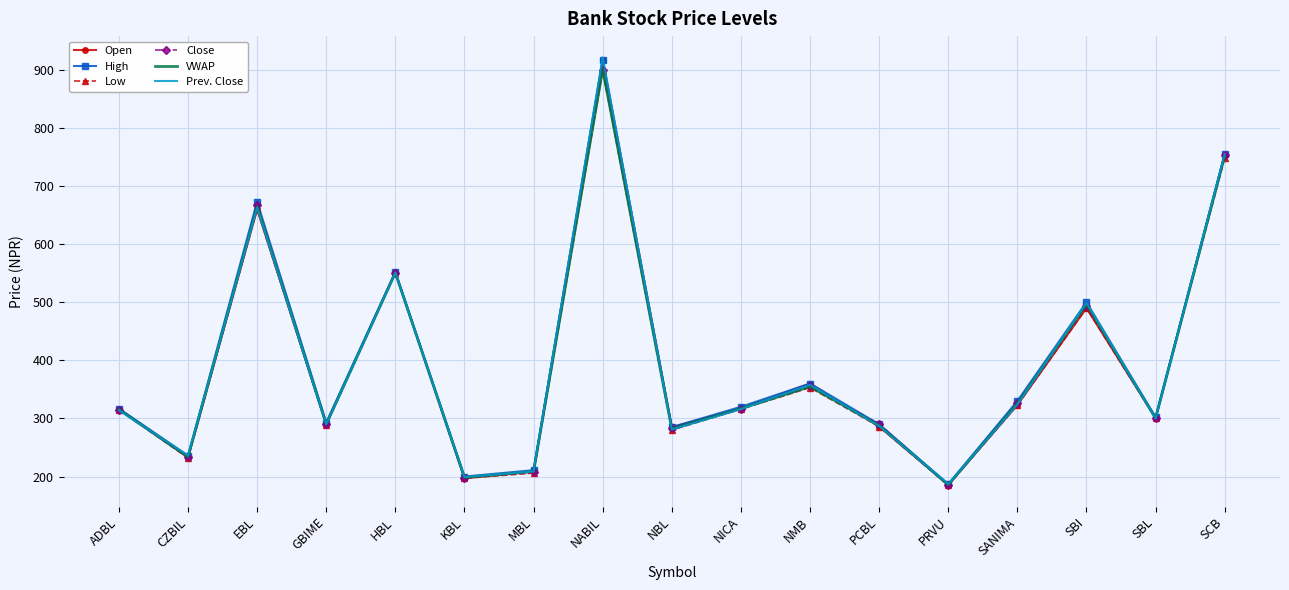

Which series changed the most between EBL and SANIMA?

High